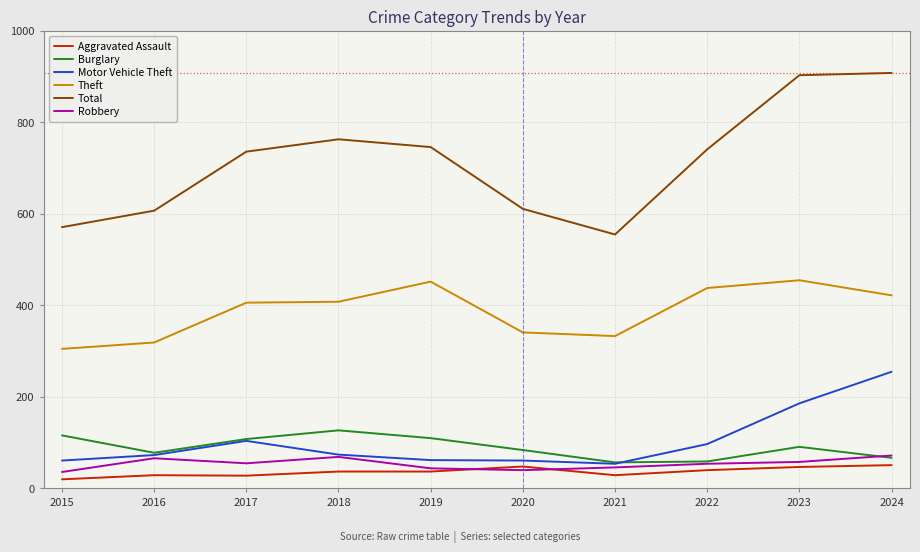

What is the spread (max minus min) of values at 2016?

578